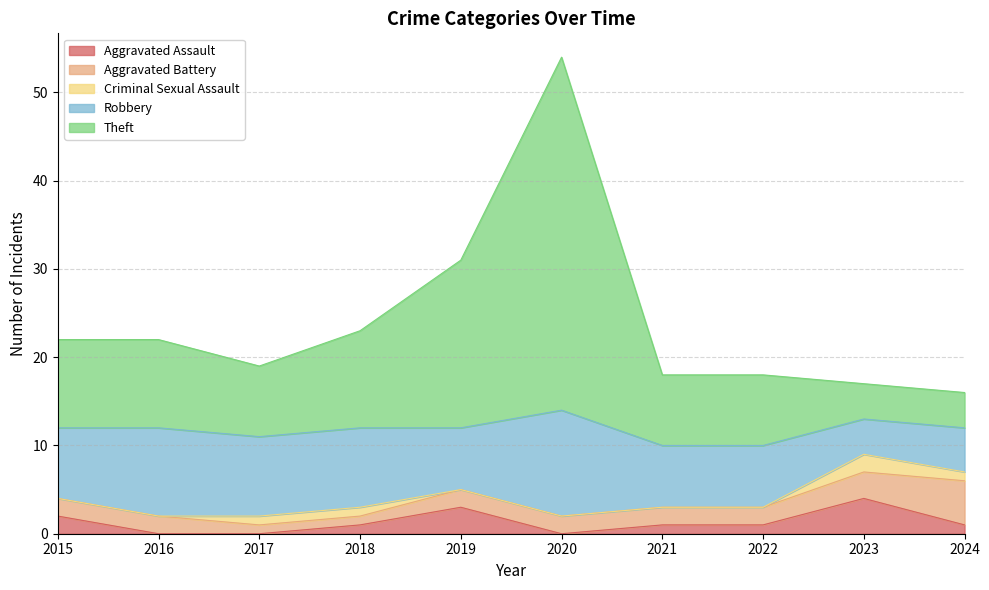

Reading left to right, what are all the values shown in this chart?

Aggravated Assault: 2015=2	2016=0	2017=0	2018=1	2019=3	2020=0	2021=1	2022=1	2023=4	2024=1
Aggravated Battery: 2015=2	2016=2	2017=1	2018=1	2019=2	2020=2	2021=2	2022=2	2023=3	2024=5
Criminal Sexual Assault: 2015=0	2016=0	2017=1	2018=1	2019=0	2020=0	2021=0	2022=0	2023=2	2024=1
Robbery: 2015=8	2016=10	2017=9	2018=9	2019=7	2020=12	2021=7	2022=7	2023=4	2024=5
Theft: 2015=10	2016=10	2017=8	2018=11	2019=19	2020=40	2021=8	2022=8	2023=4	2024=4